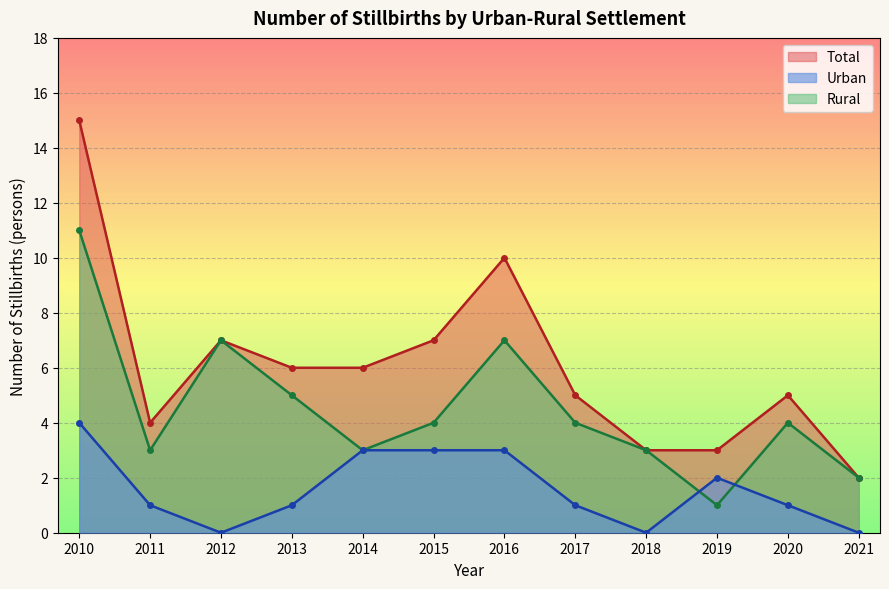

True or false: Total has more than 0 interior local peaks.

True